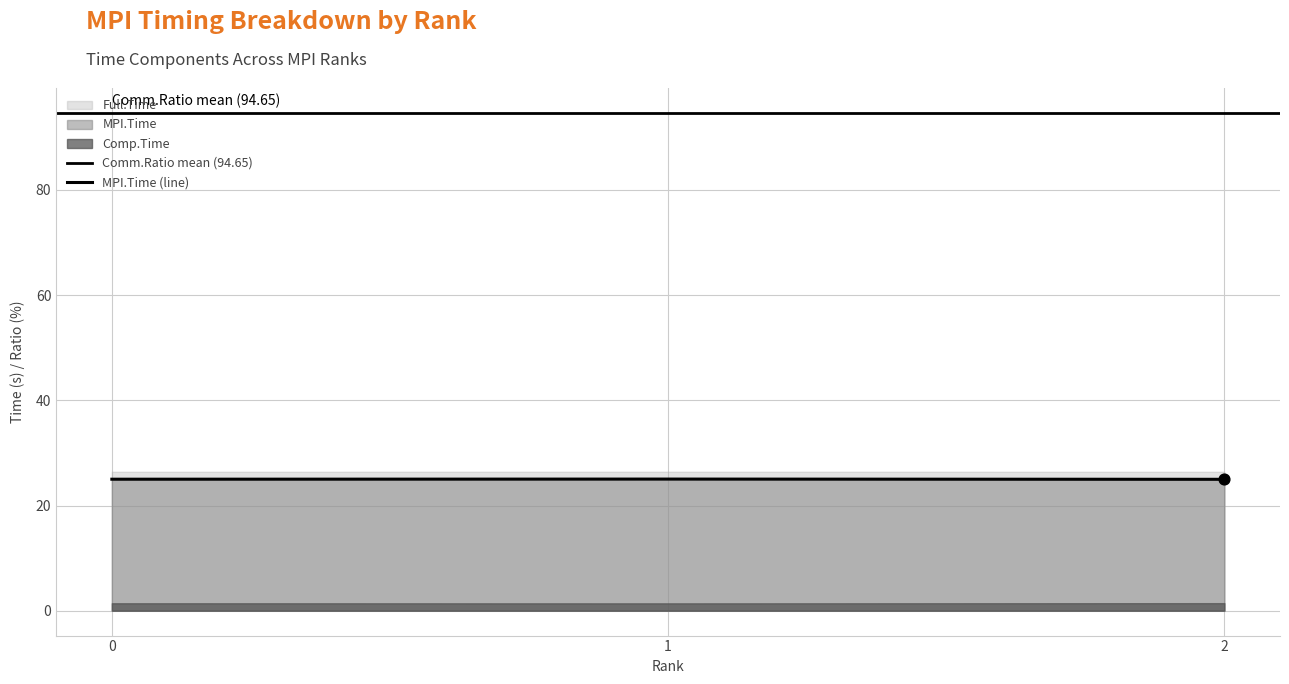

Which series reaches the minimum Y coordinate?

Comp.Time